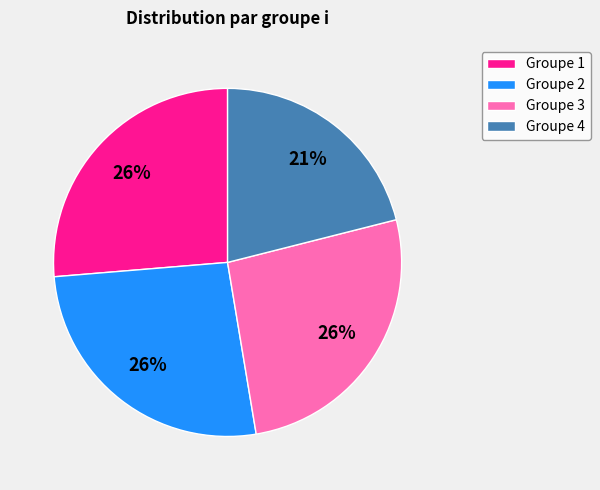

Do Groupe 4 and Groupe 2 together represent more than half of the pie?

No